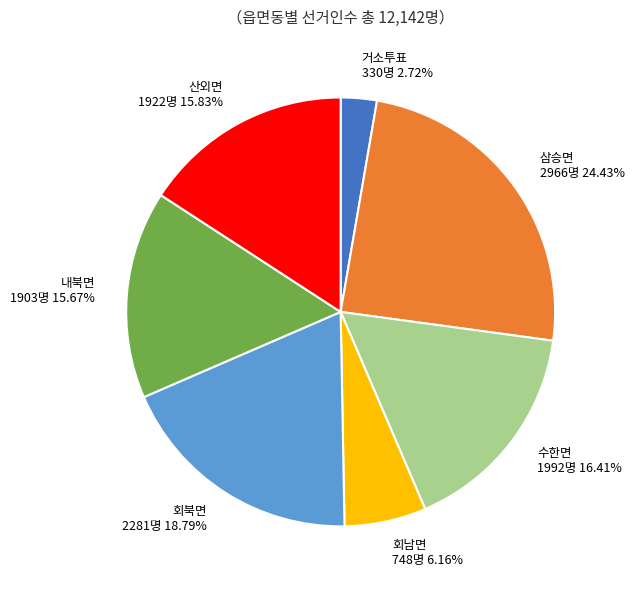

Is it true that 회북면 is 19% of the pie?

True